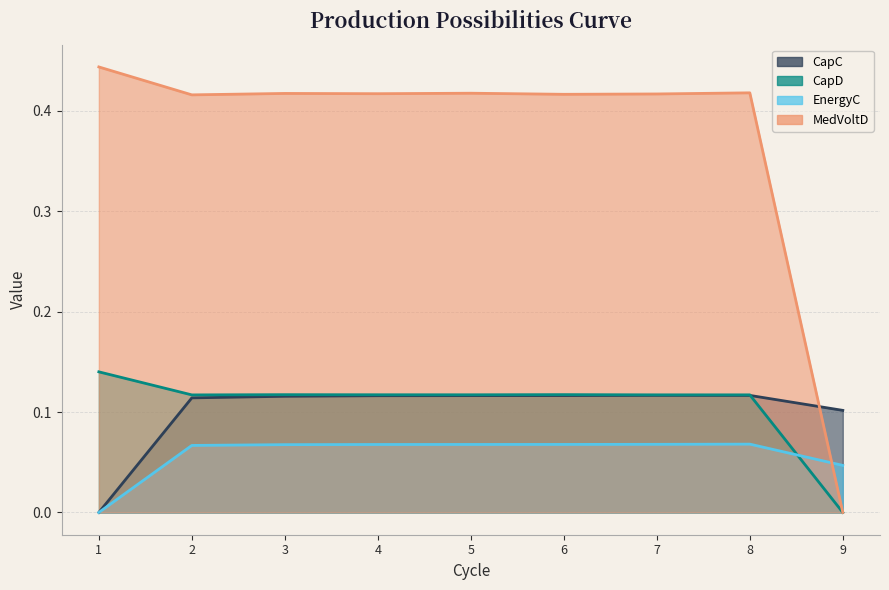

Between which two adjacent categories do MedVoltD and EnergyC first intersect?

8 and 9